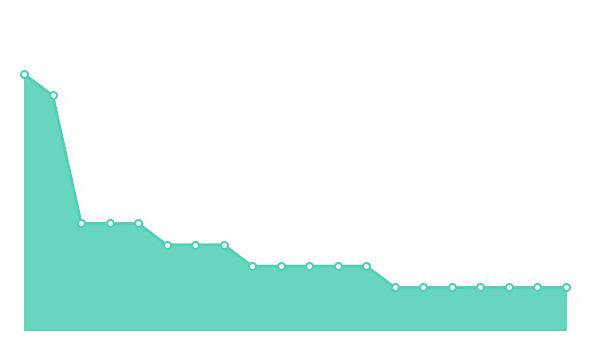

What is the label of the 8th point from the left?

SCUE1